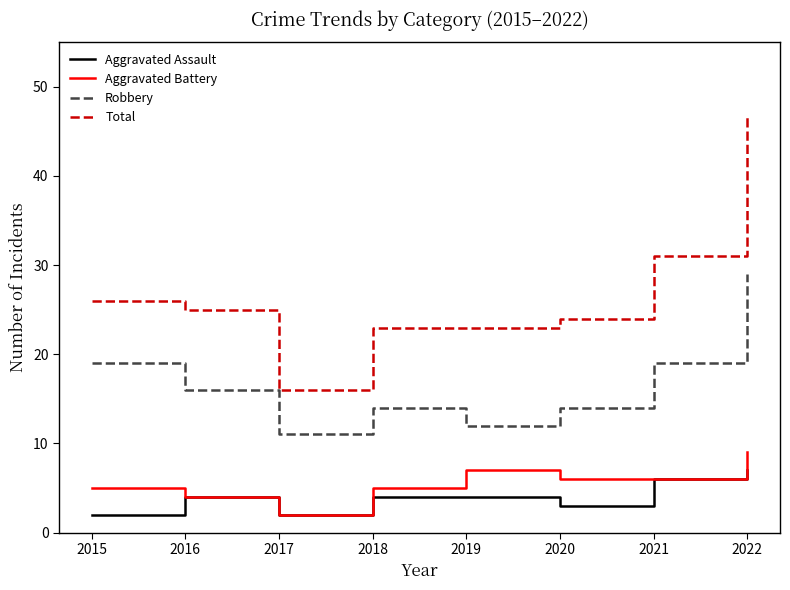

How many lines are shown in the chart?

4